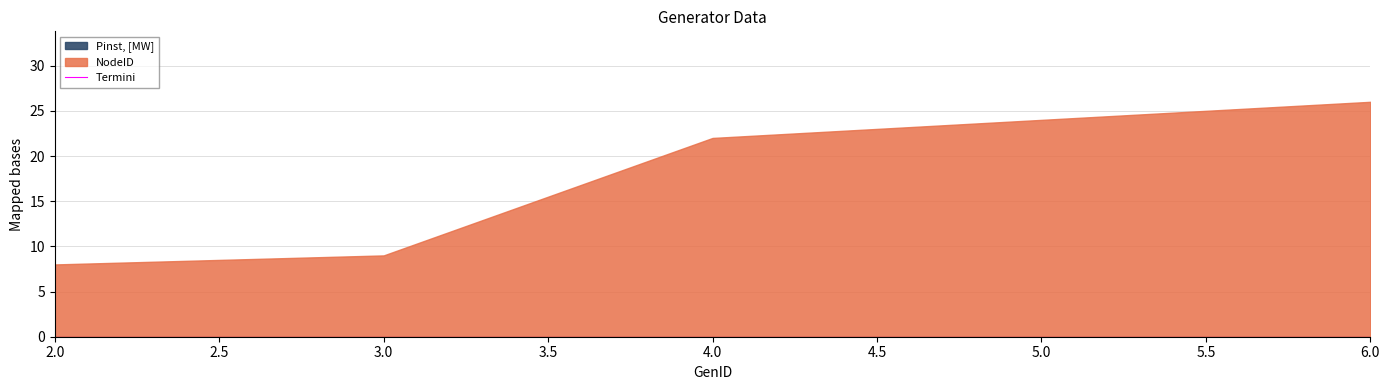

Is the value of NodeID at 3 greater than the value of Pinst, [MW] at 6?

Yes